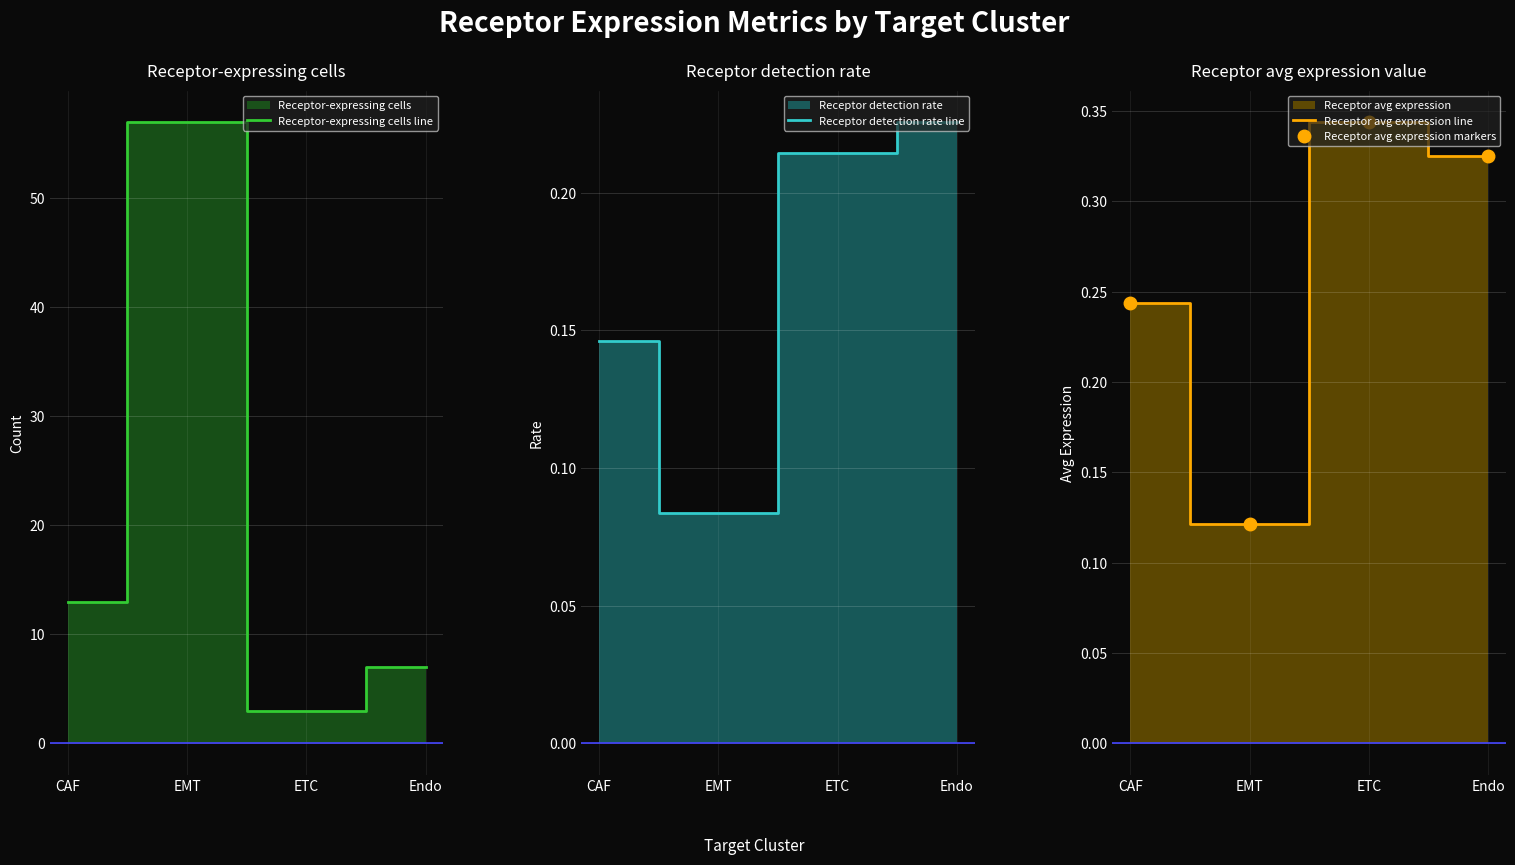

What is the sum of the Receptor avg expression markers values at Endo and CAF?

0.6